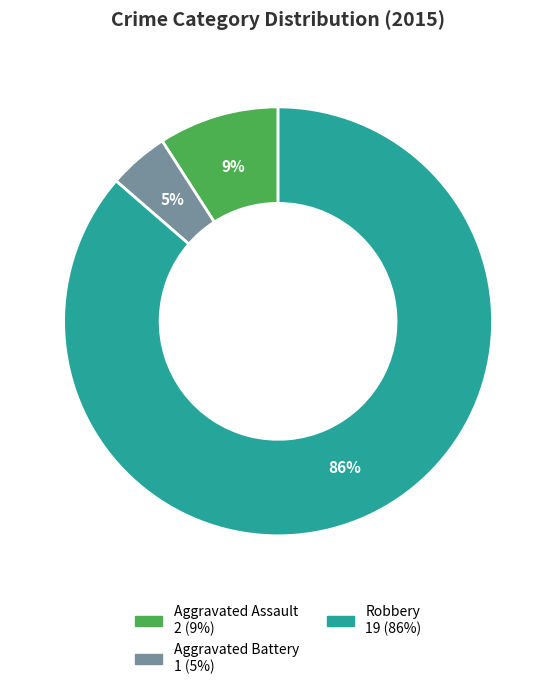

Does any single category account for the majority?

Yes